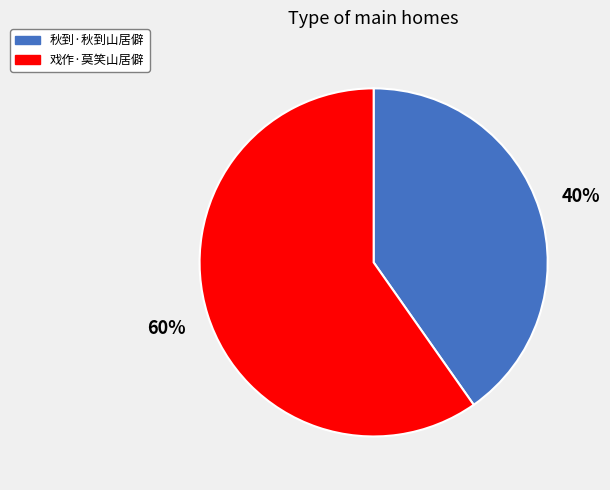

How many slices are in this pie chart?

2